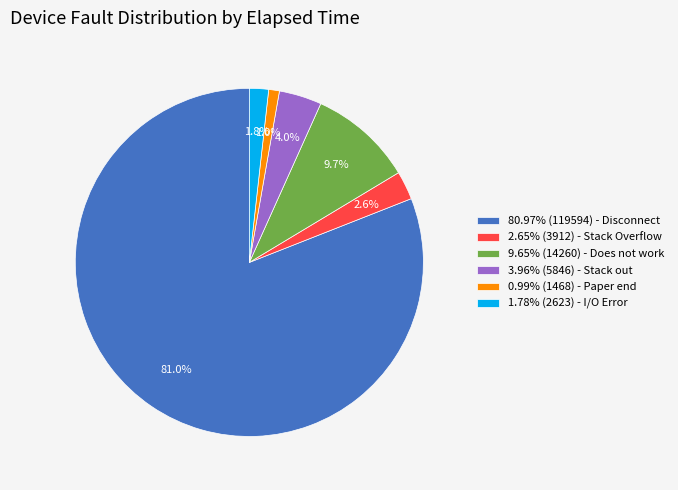

What is the ratio of the value at 80.97% (119594) - Disconnect to the value at 9.65% (14260) - Does not work?

8.4